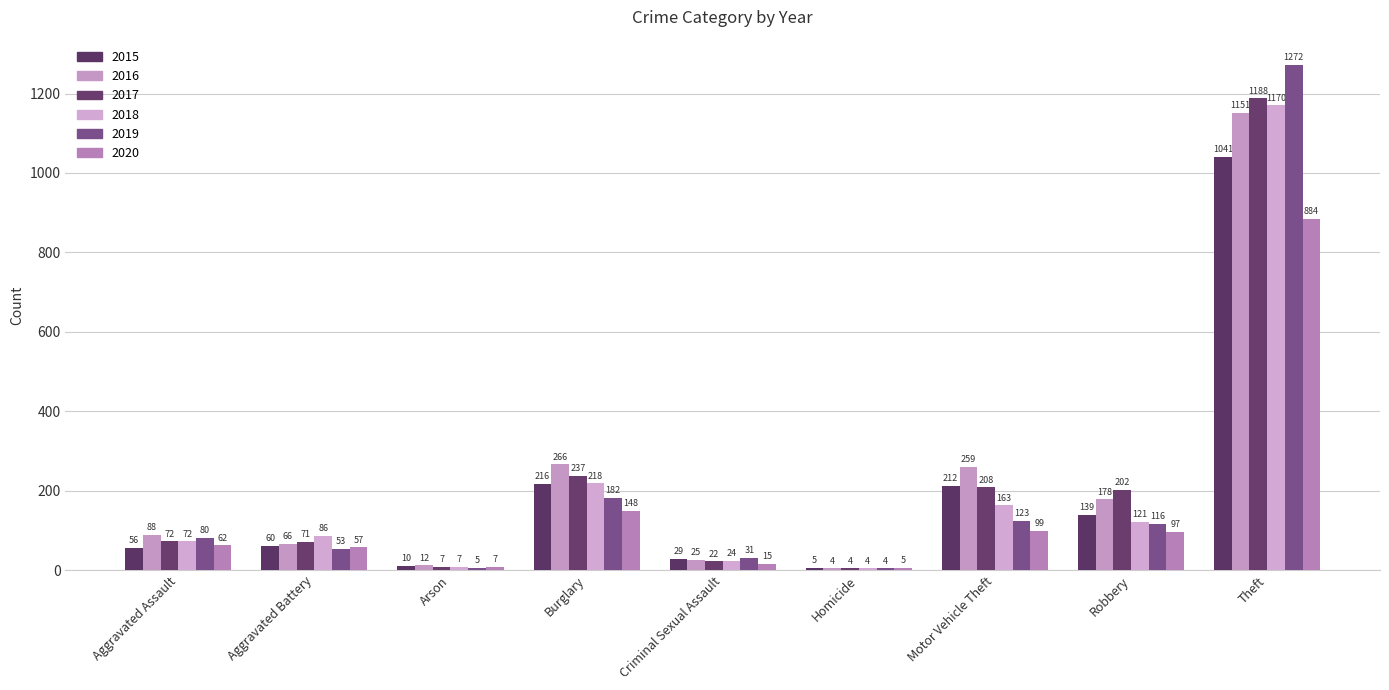

What is the total value across all series at Arson?

48